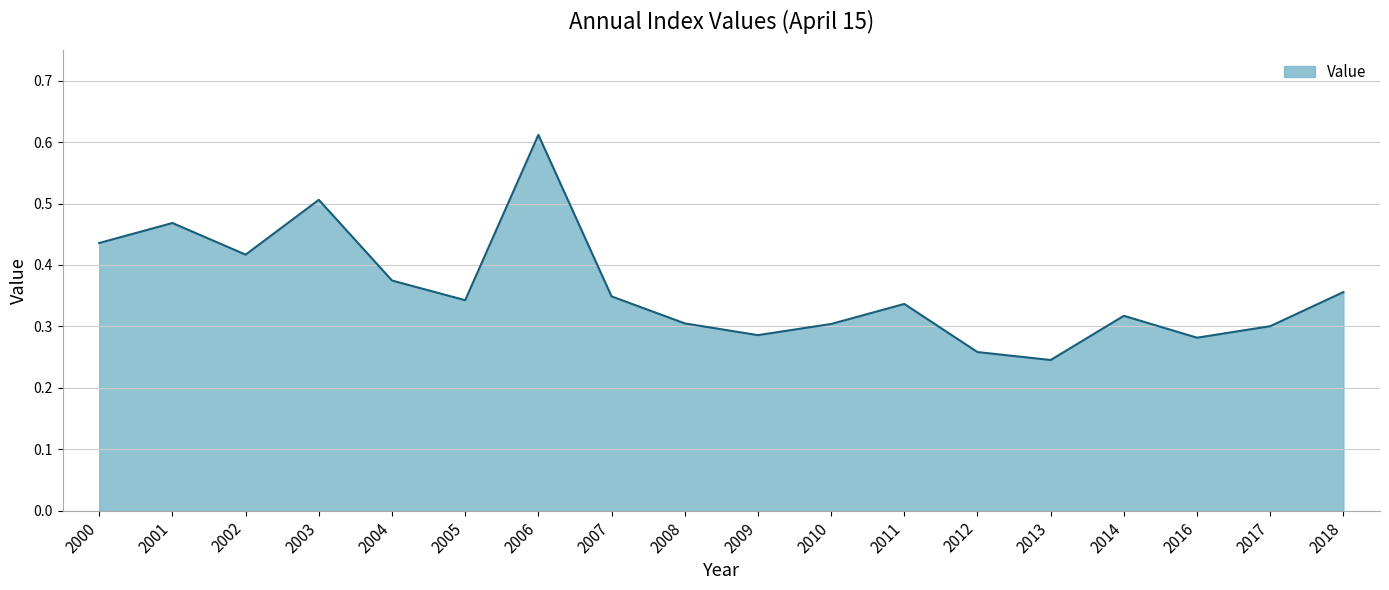

The chart shows a value of 0.3 at 2017. True or false?

True